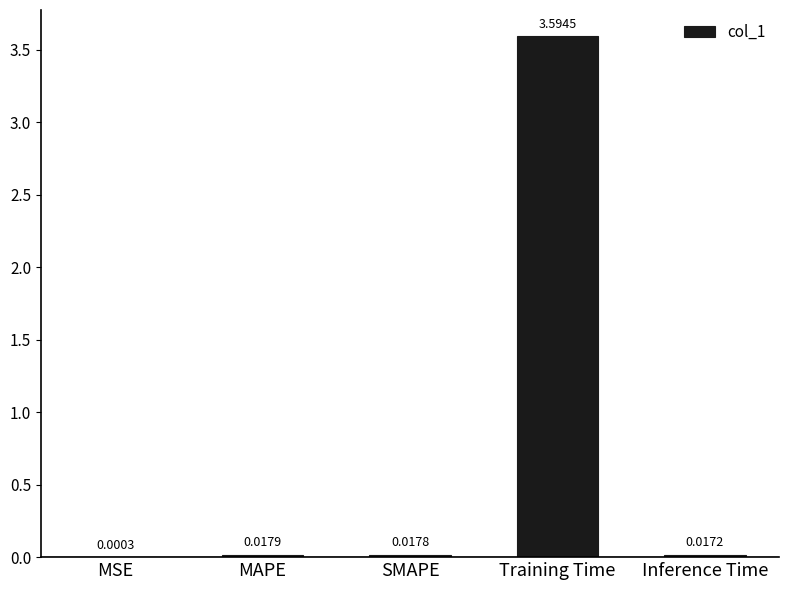

At which label is the value closest to 1?

MAPE